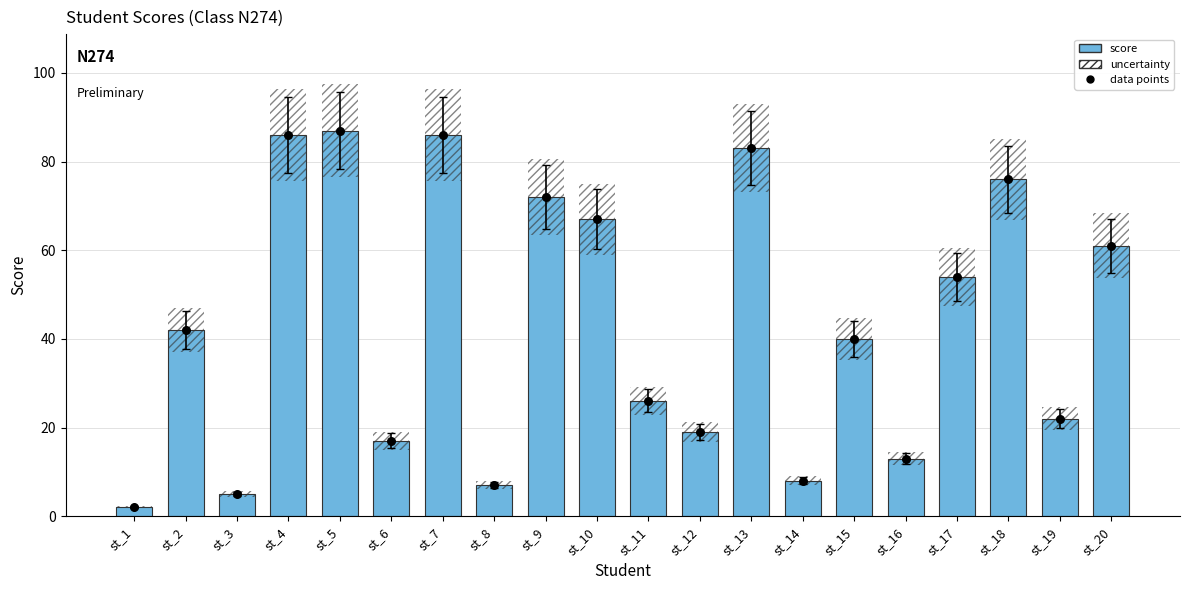

Which series has the largest Y range (max minus min)?

score